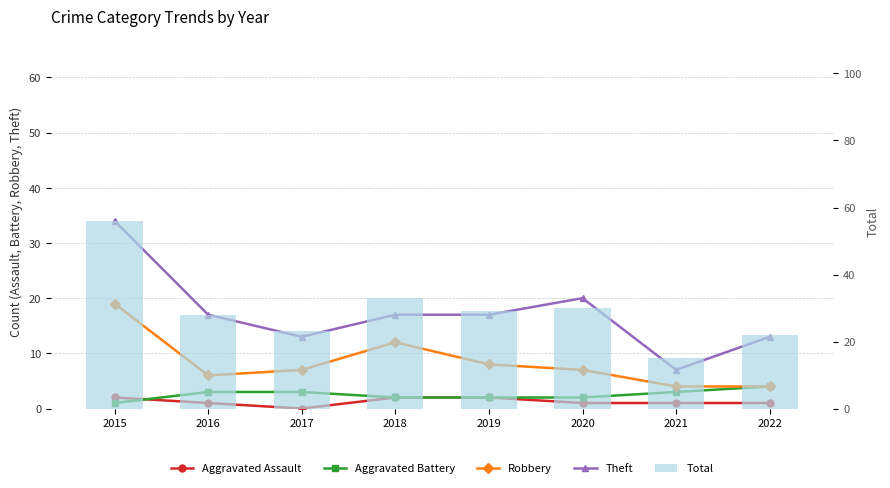

Which series has the largest range (max minus min)?

Total